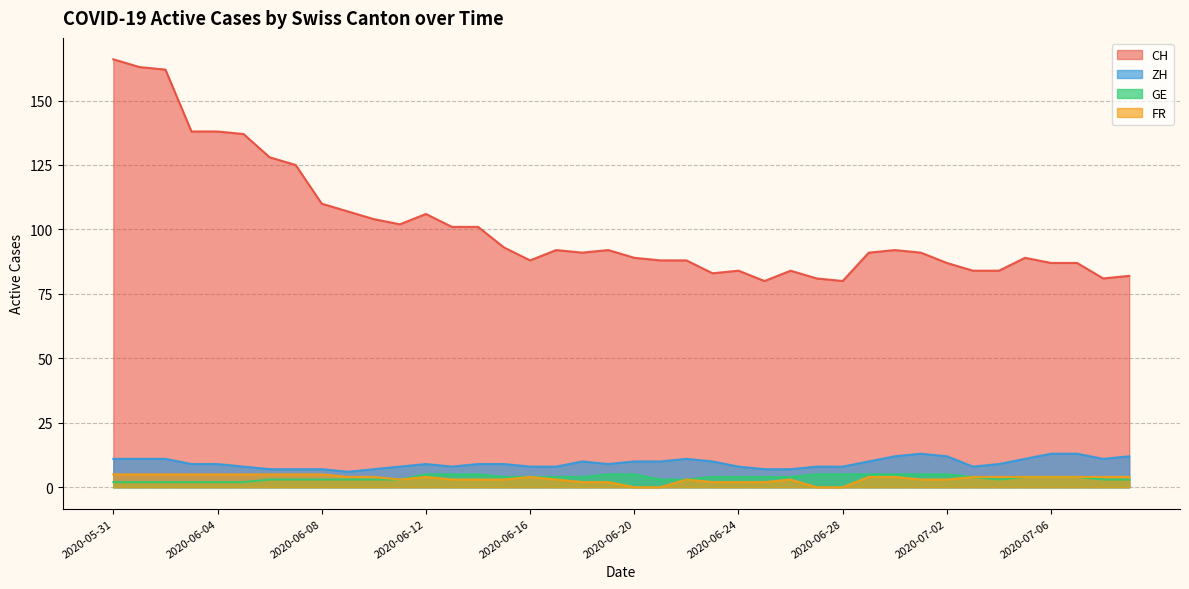

How many lines are shown in the chart?

4